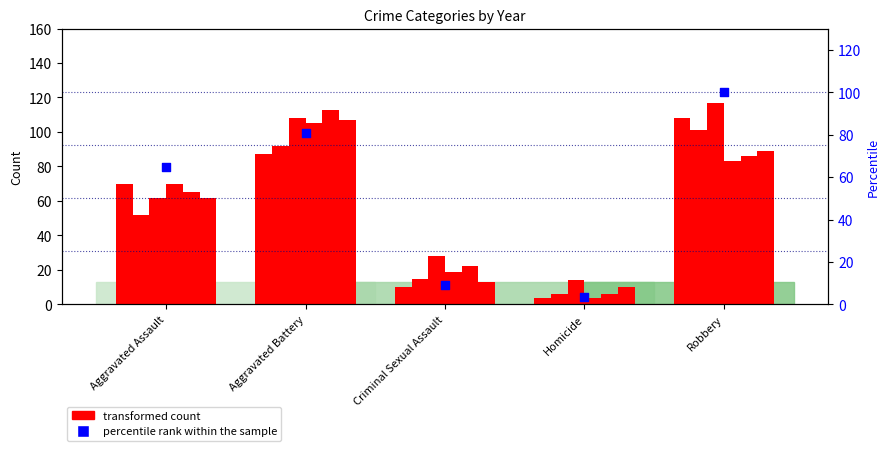

Which has a higher value, Homicide or Robbery?

Robbery